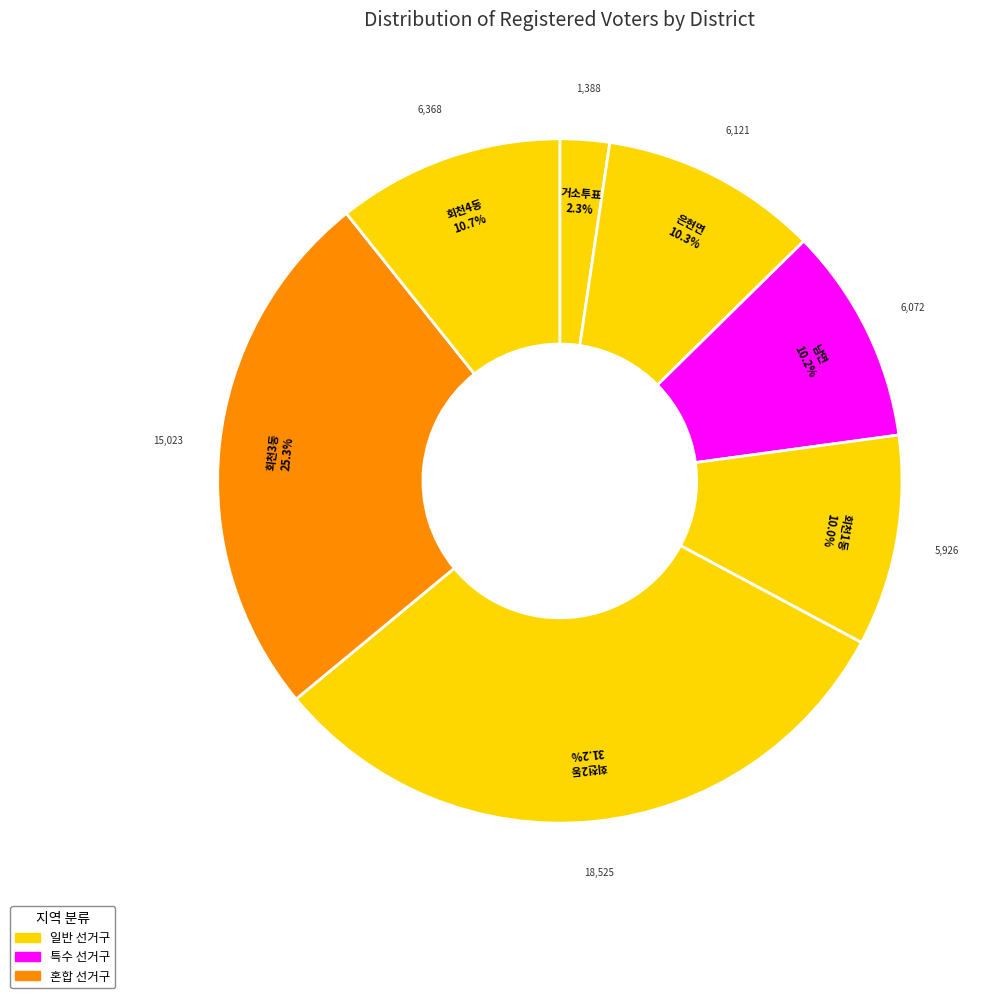

How many slices are in this pie chart?

7